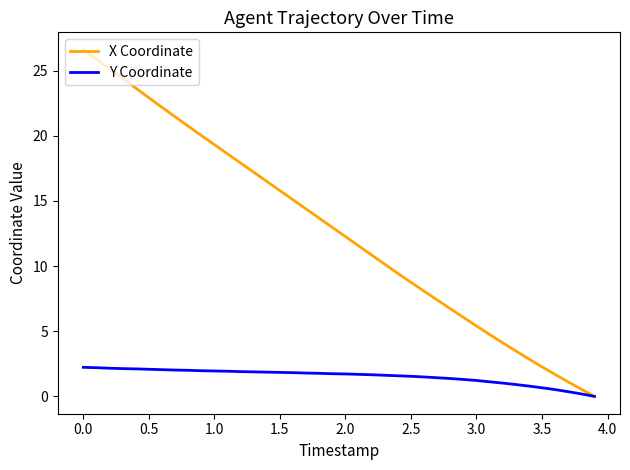

Rank the series by their average value, from lowest to highest.

Y Coordinate, X Coordinate